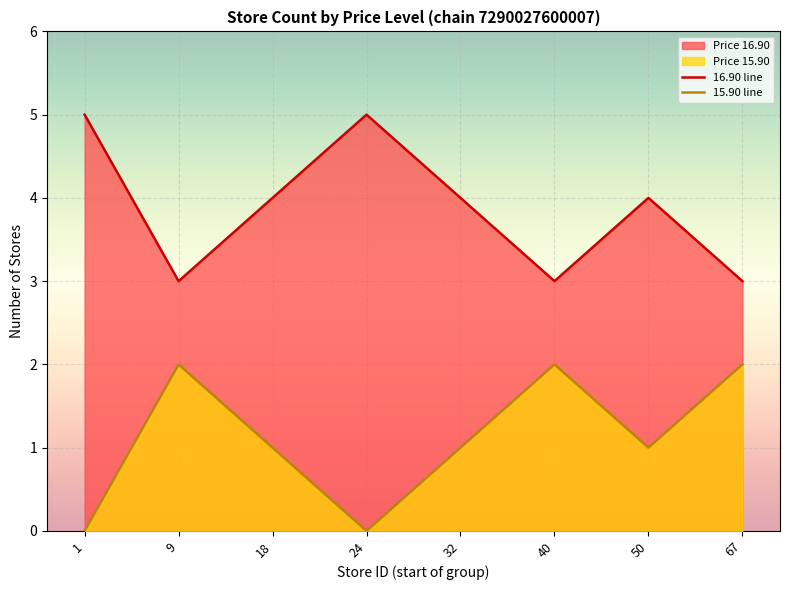

Count the number of data series in this chart.

2